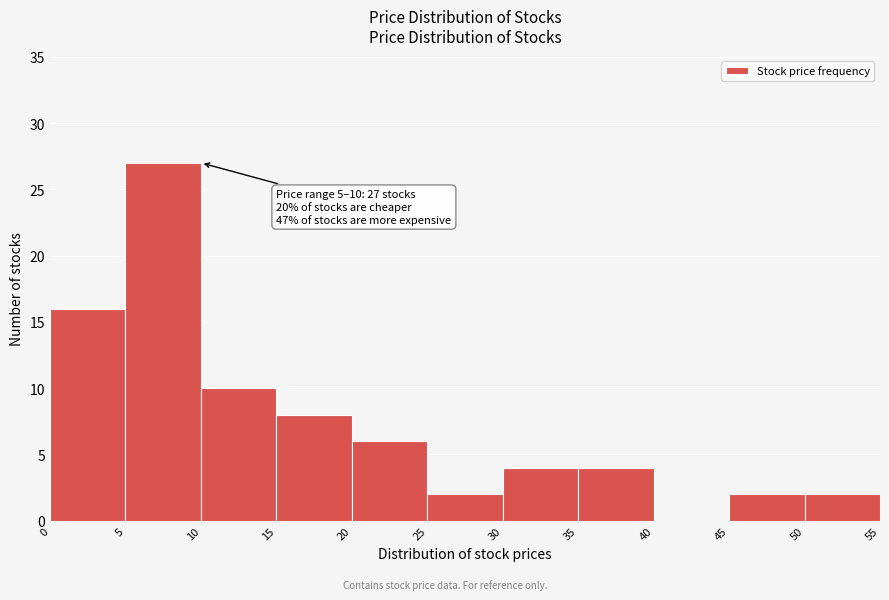

Which range on the x-axis has the tallest bar?

5 to 10